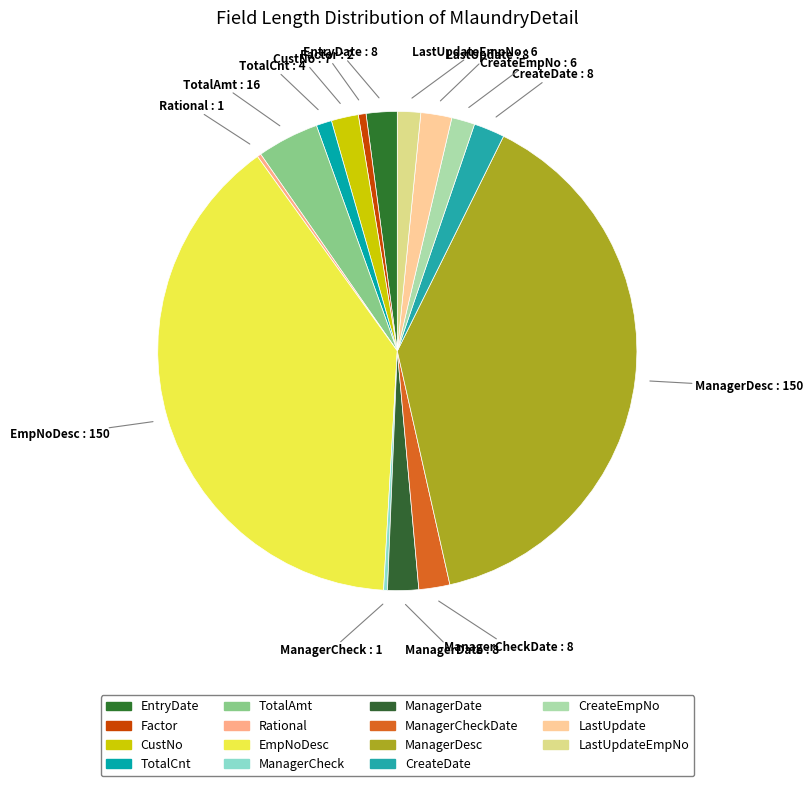

Approximately how many times larger is the value at EntryDate compared to LastUpdate?

1.0